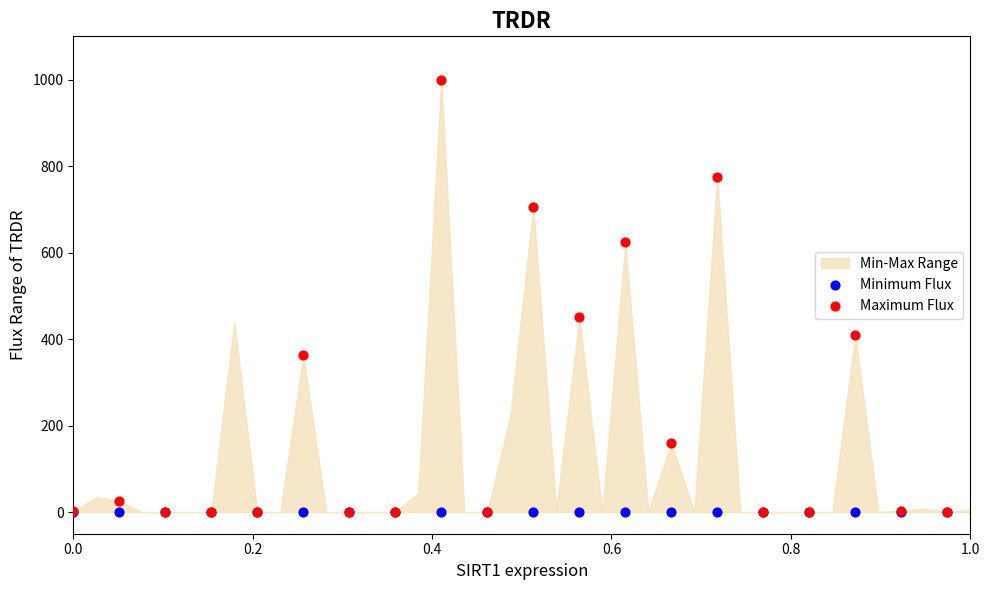

Which series reaches the maximum Y coordinate?

Maximum Flux